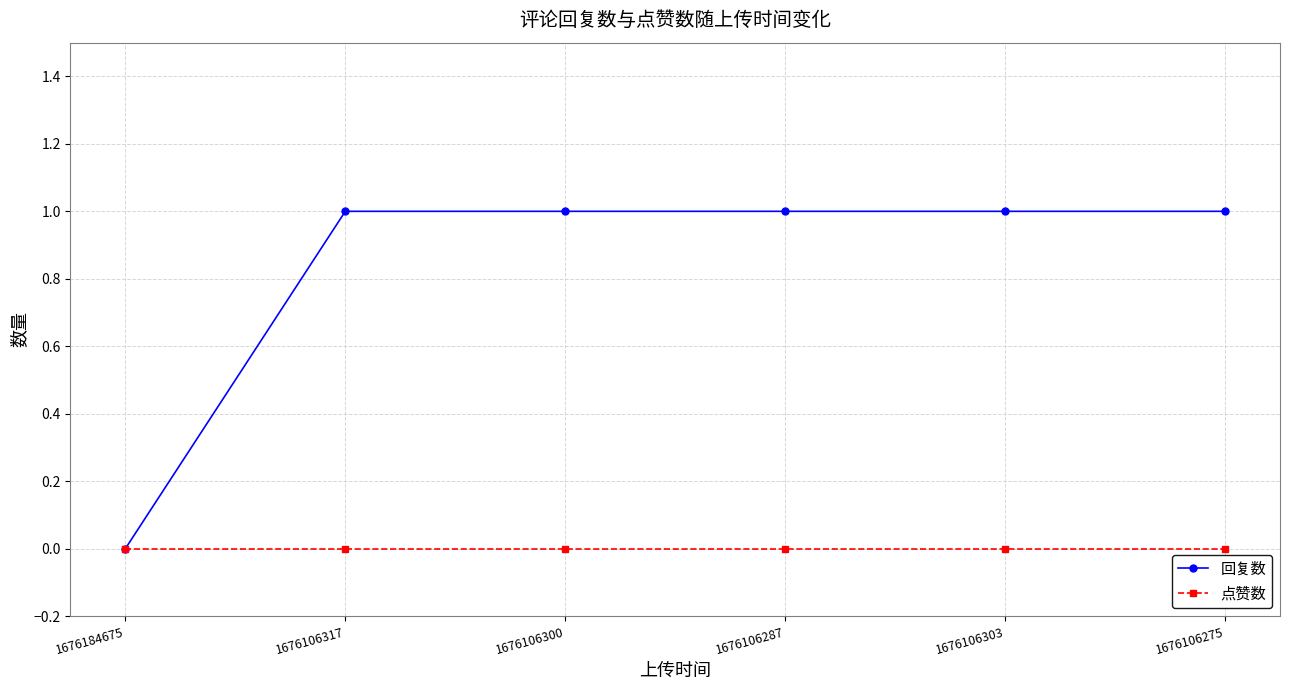

Which series has the largest range (max minus min)?

回复数